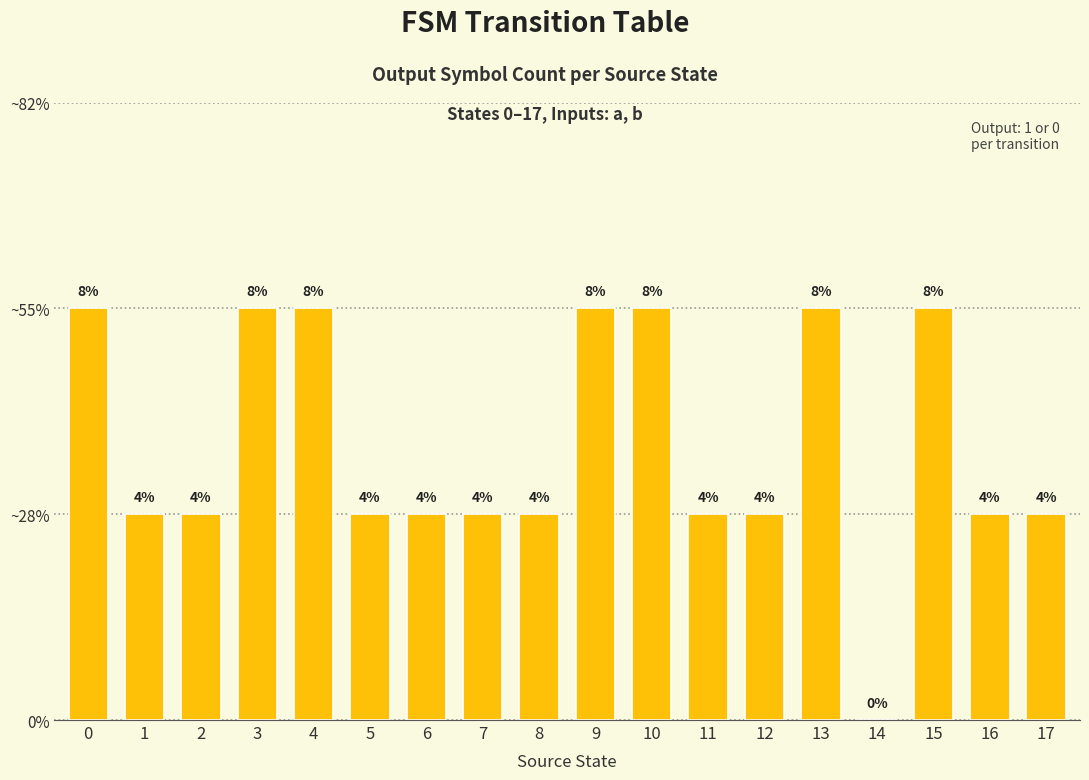

Are the bars horizontal?

No